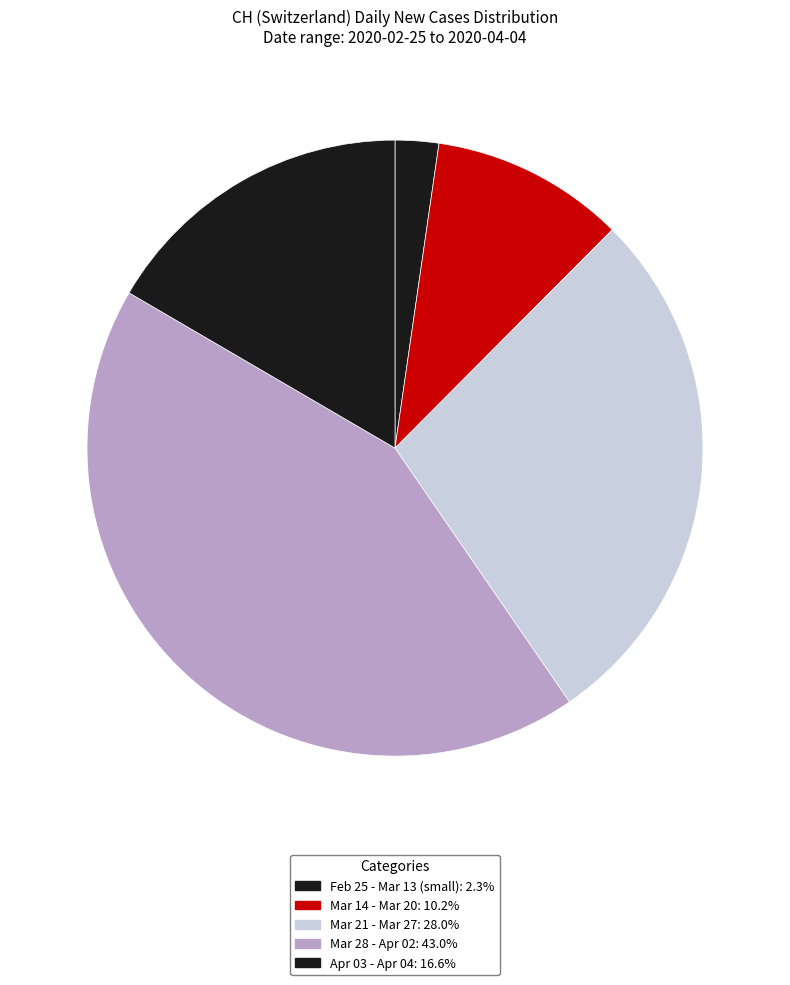

How many segments does this pie chart have?

5